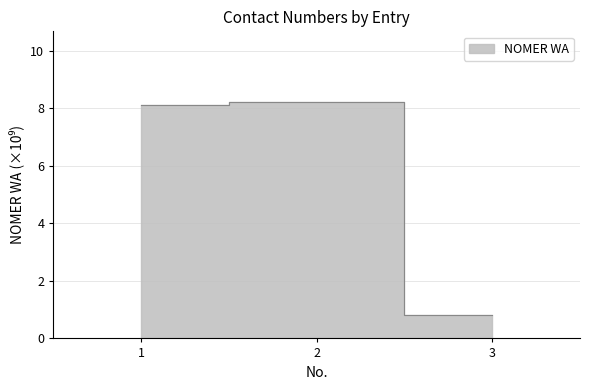

Reading right to left, list all the values displayed in this chart.

0.8	8.2	8.1